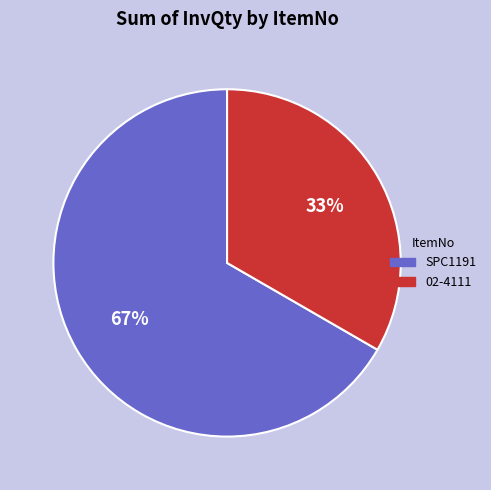

To the nearest percent, what percentage of the pie is SPC1191?

67%